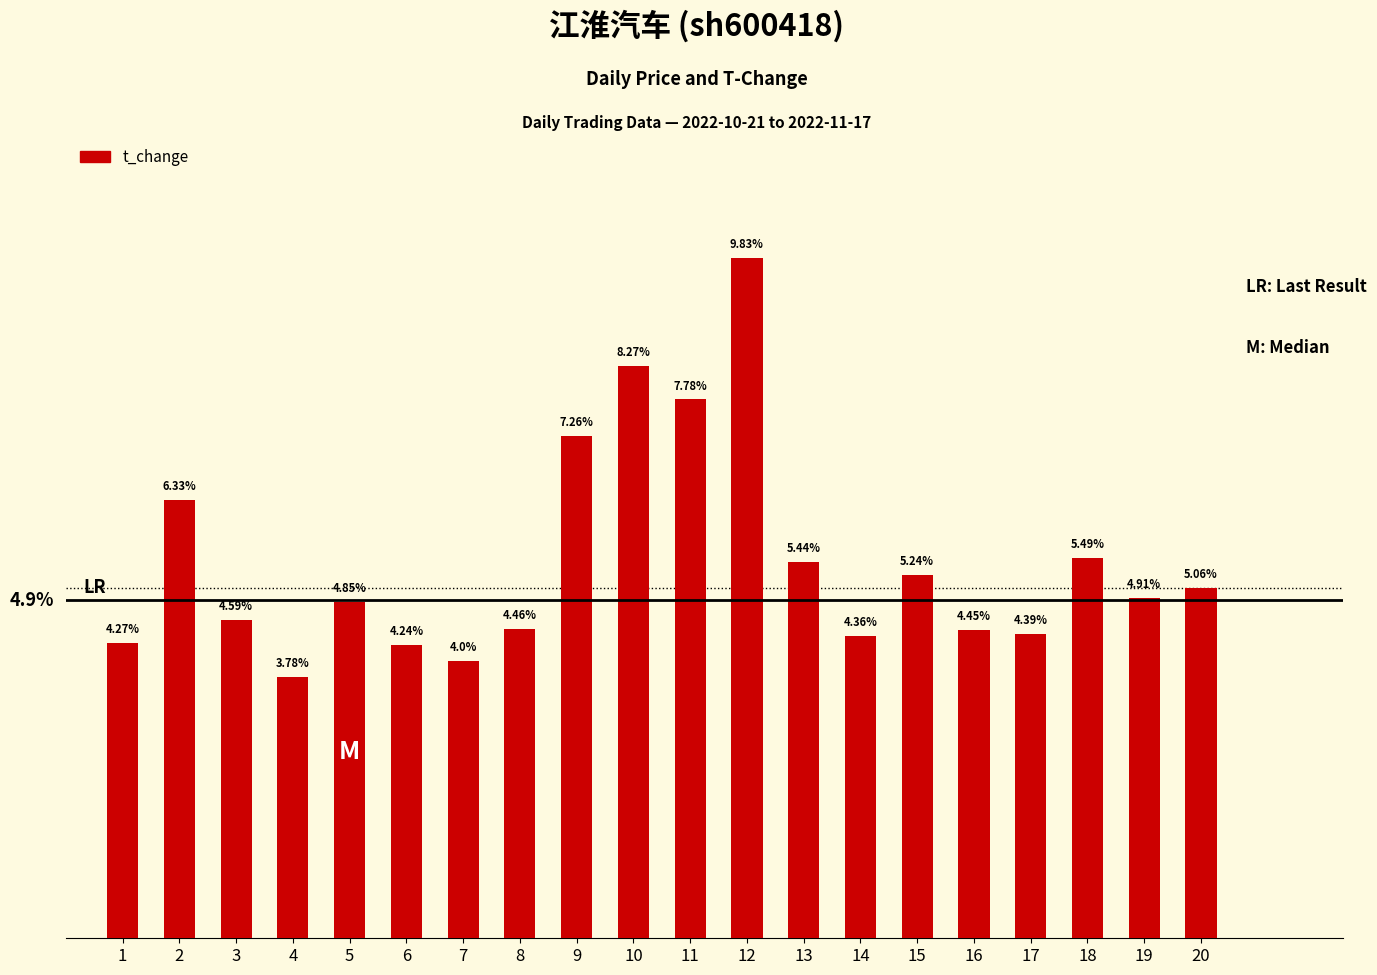

List the labels in order of value, largest first.

12, 10, 11, 9, 2, 18, 13, 15, 20, 19, 5, 3, 8, 16, 17, 14, 1, 6, 7, 4